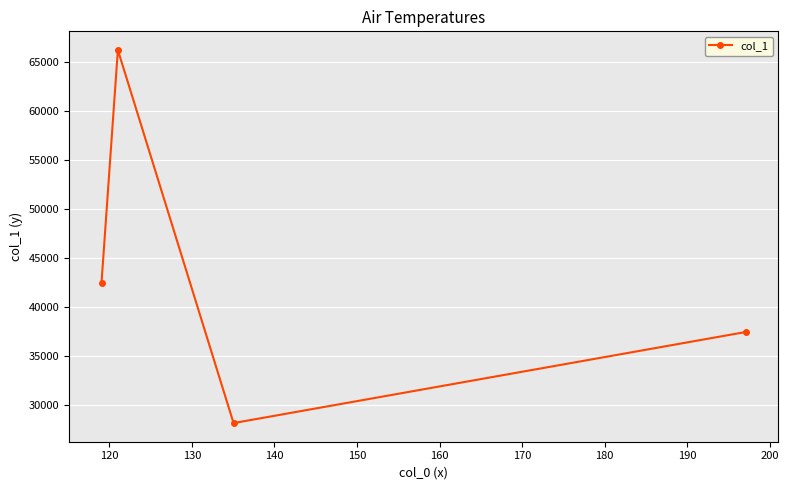

How many interior local valleys (lower than both neighbors) does the data have?

1